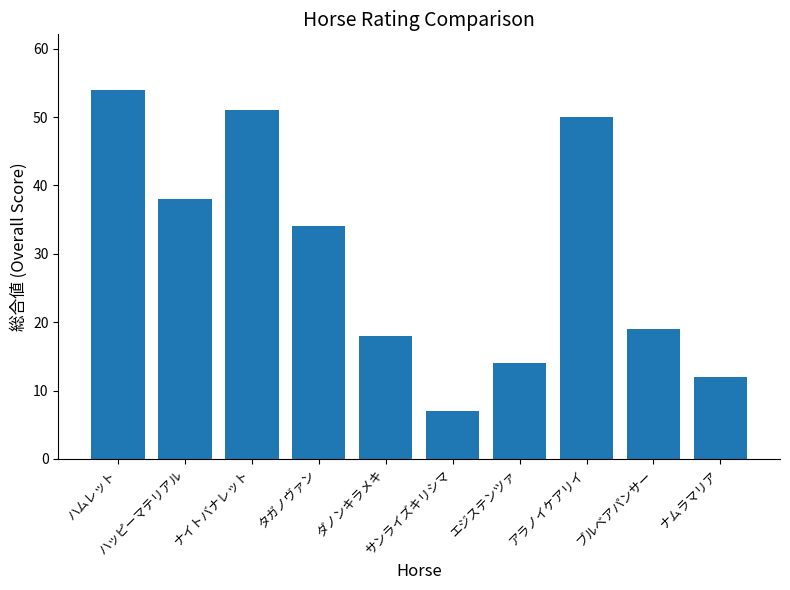

At which label is the value closest to 30?

タガノヴァン